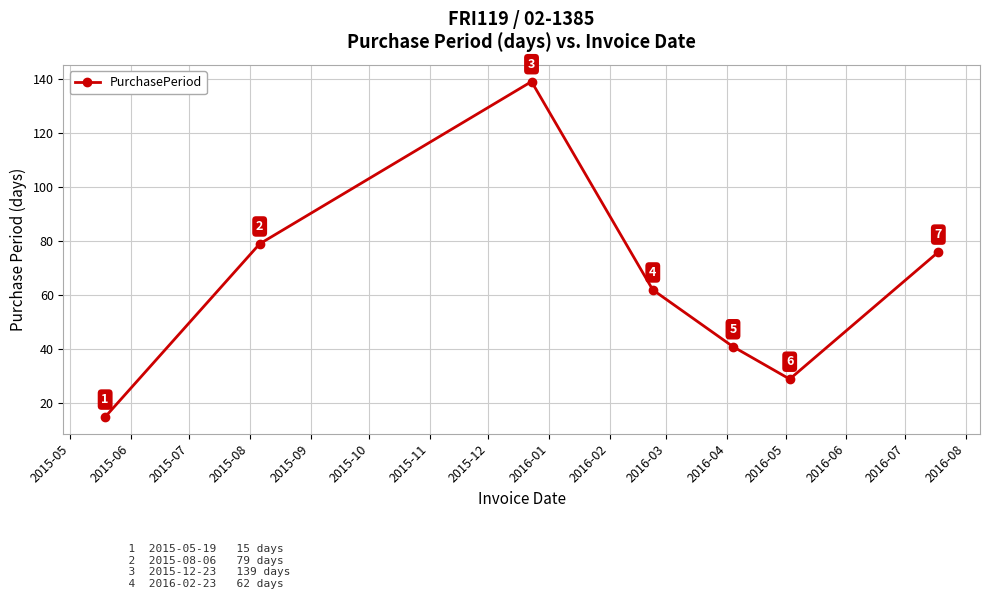

Reading right to left, list all the values displayed in this chart.

76	29	41	62	139	79	15